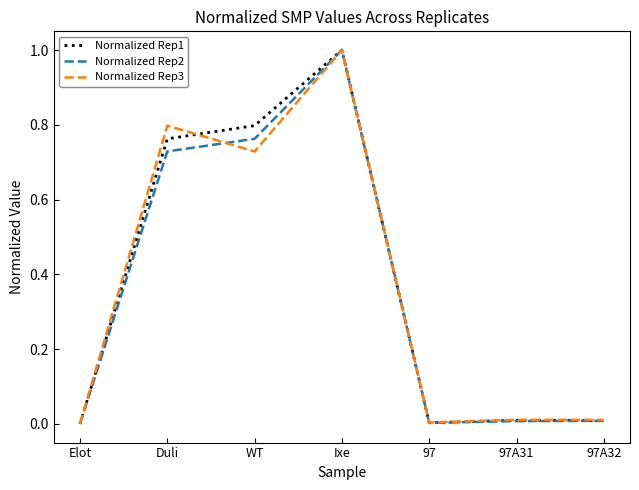

At which category is the sum across all series the highest?

Ixe